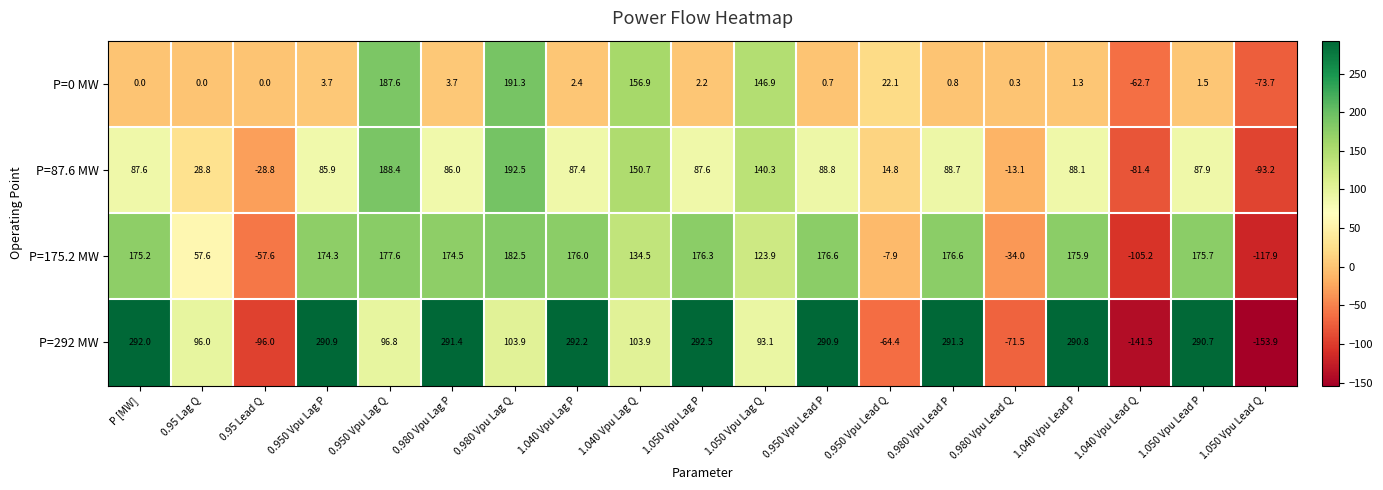

What is the greatest value displayed?

292.5